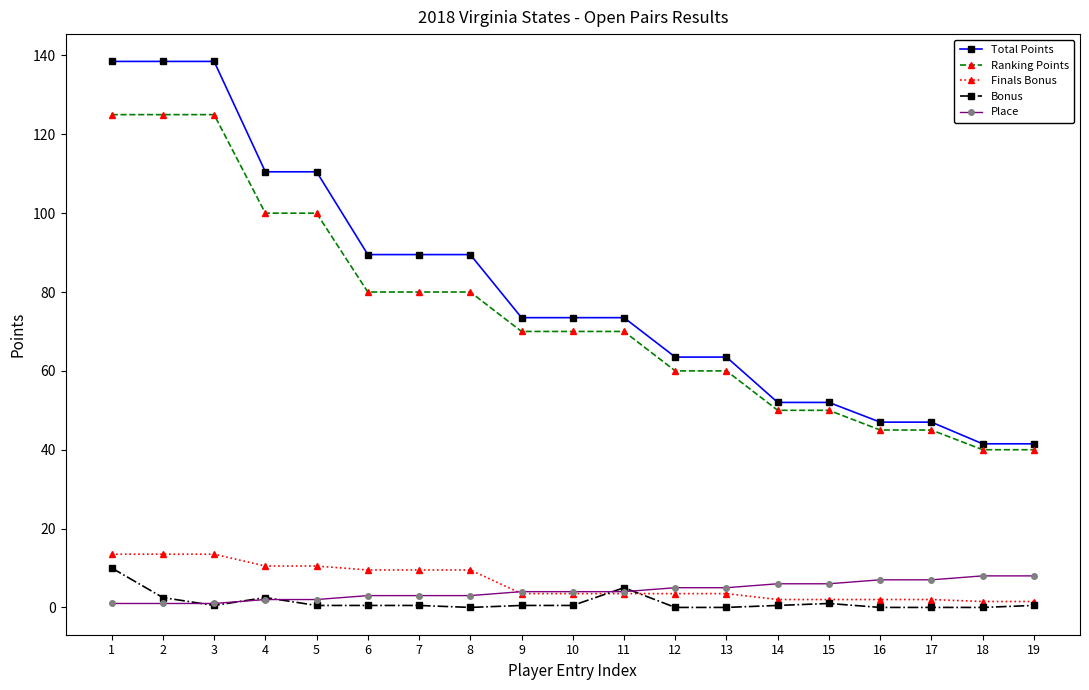

True or false: Place has a value of 8.0 at 18.

True